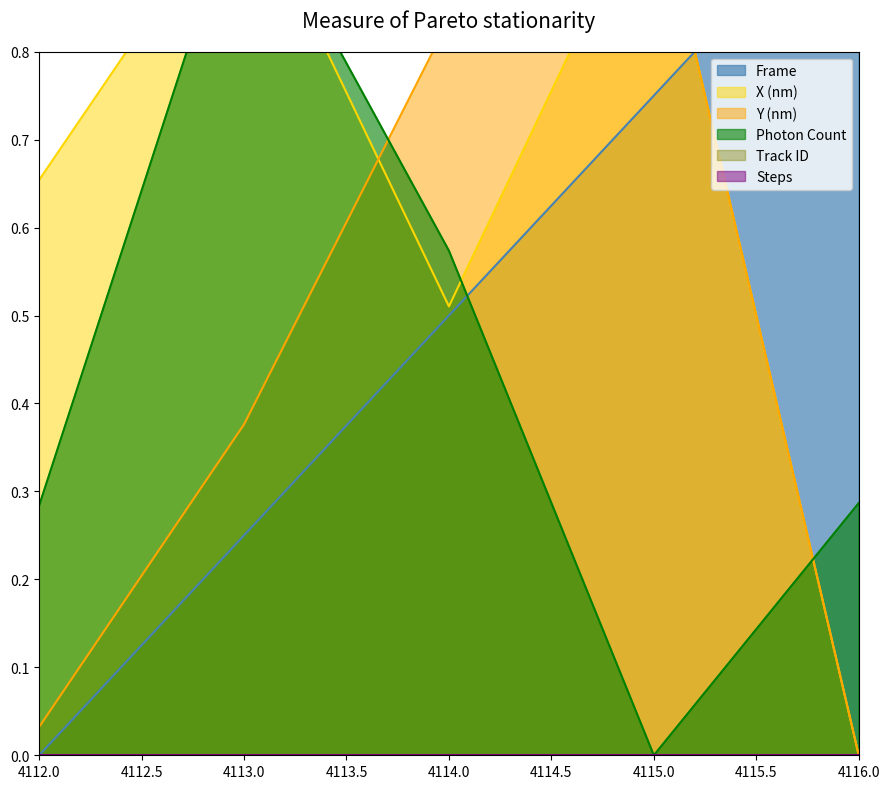

Reading left to right, what are all the values shown in this chart?

Frame: 0.0	0.2	0.5	0.8	1.0
X (nm): 0.7	1.0	0.5	1.0	0.0
Y (nm): 0.0	0.4	0.8	1.0	0.0
Photon Count: 0.3	1.0	0.6	0.0	0.3